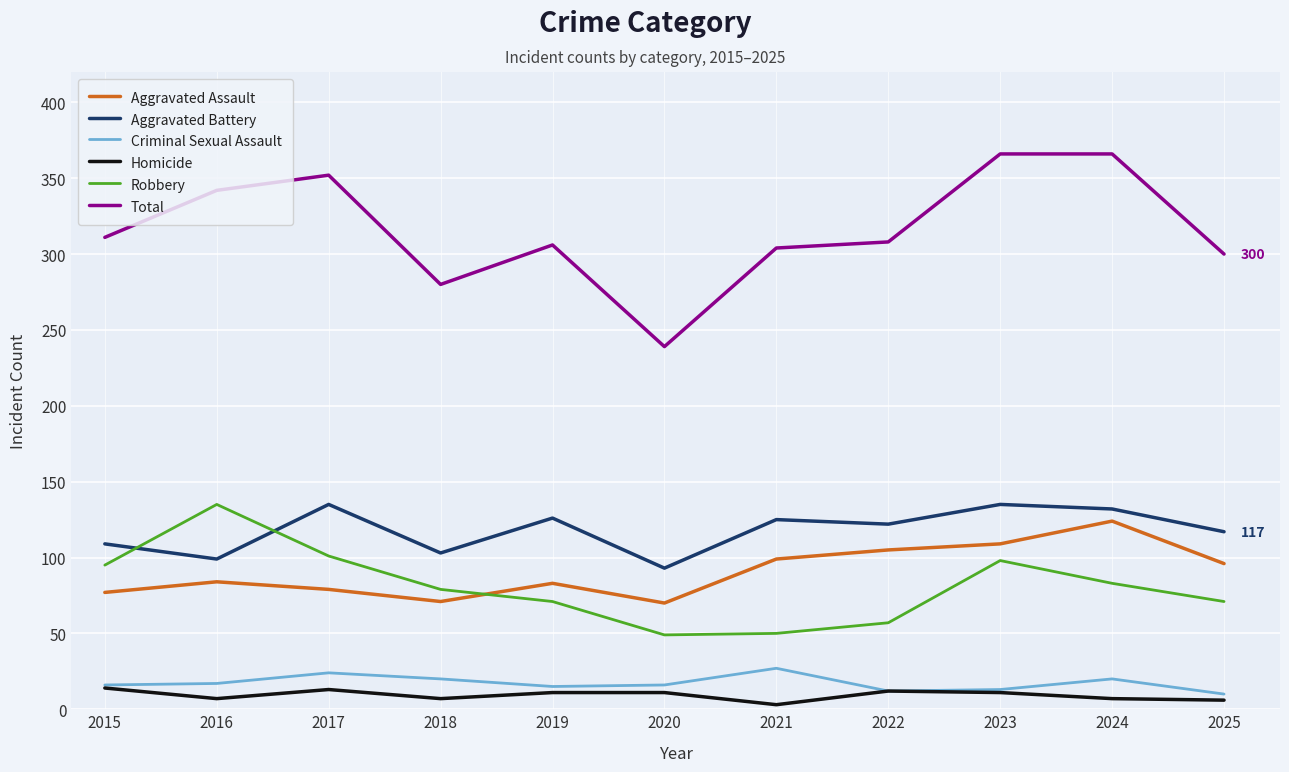

After their last crossing, which series has the higher values: Robbery or Aggravated Assault?

Aggravated Assault